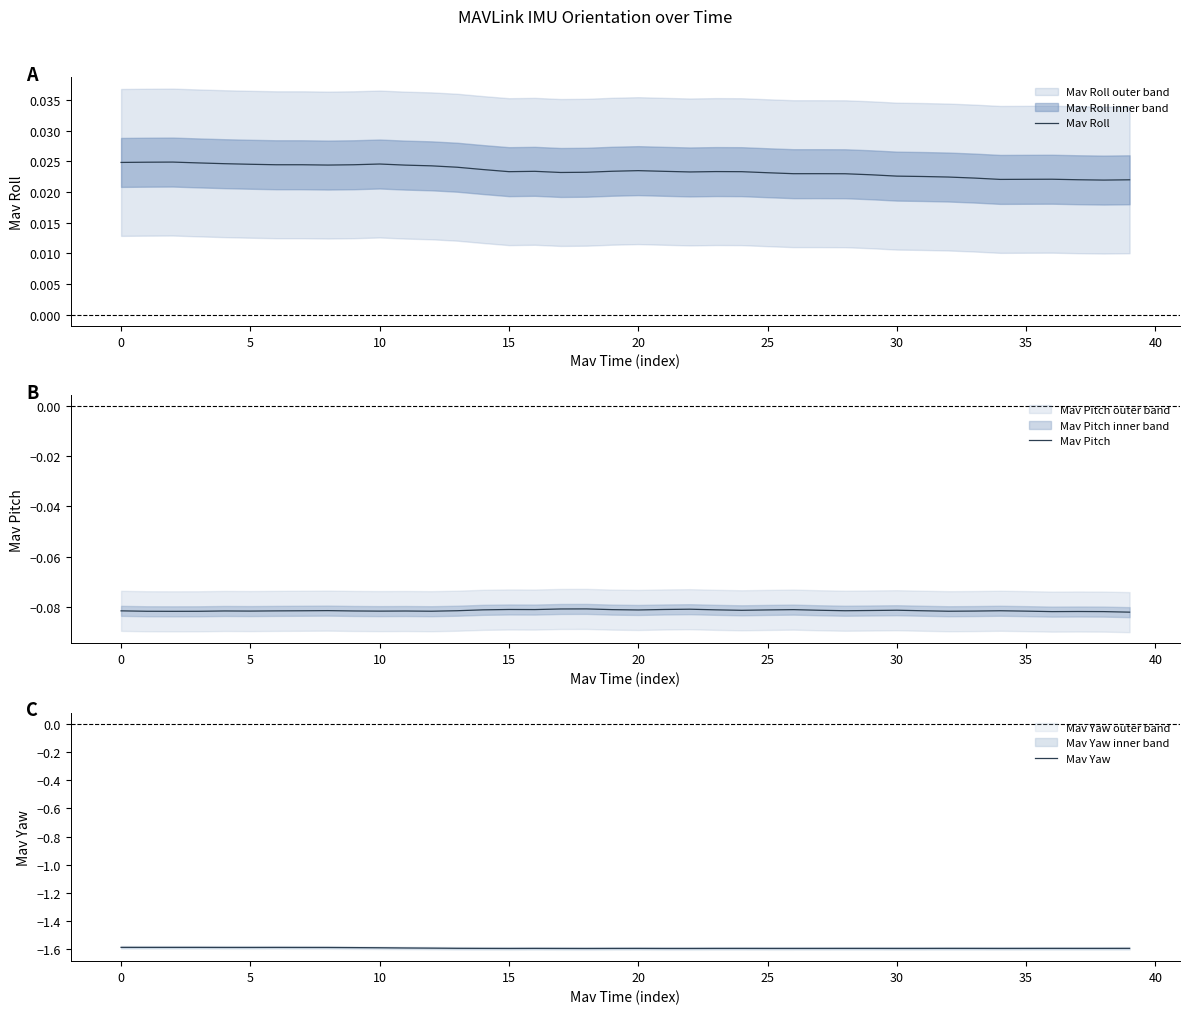

What is the minimum value shown in the chart?

-1.6